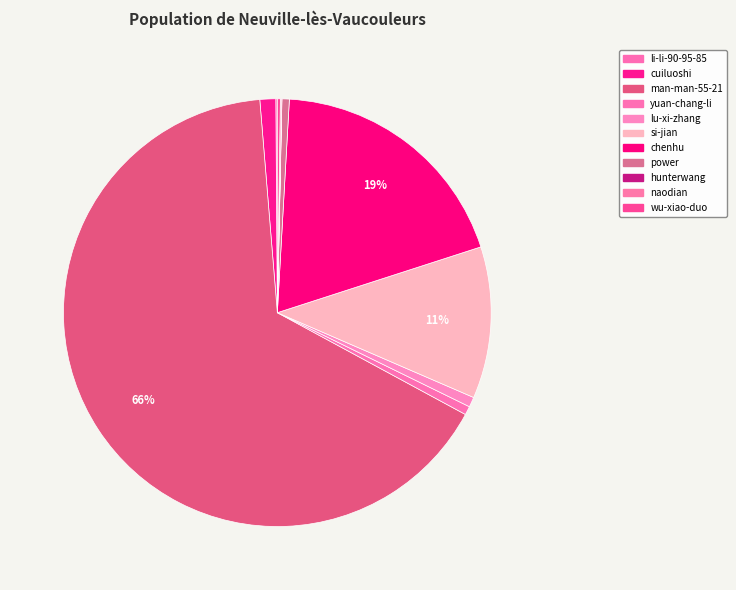

How many segments does this pie chart have?

11